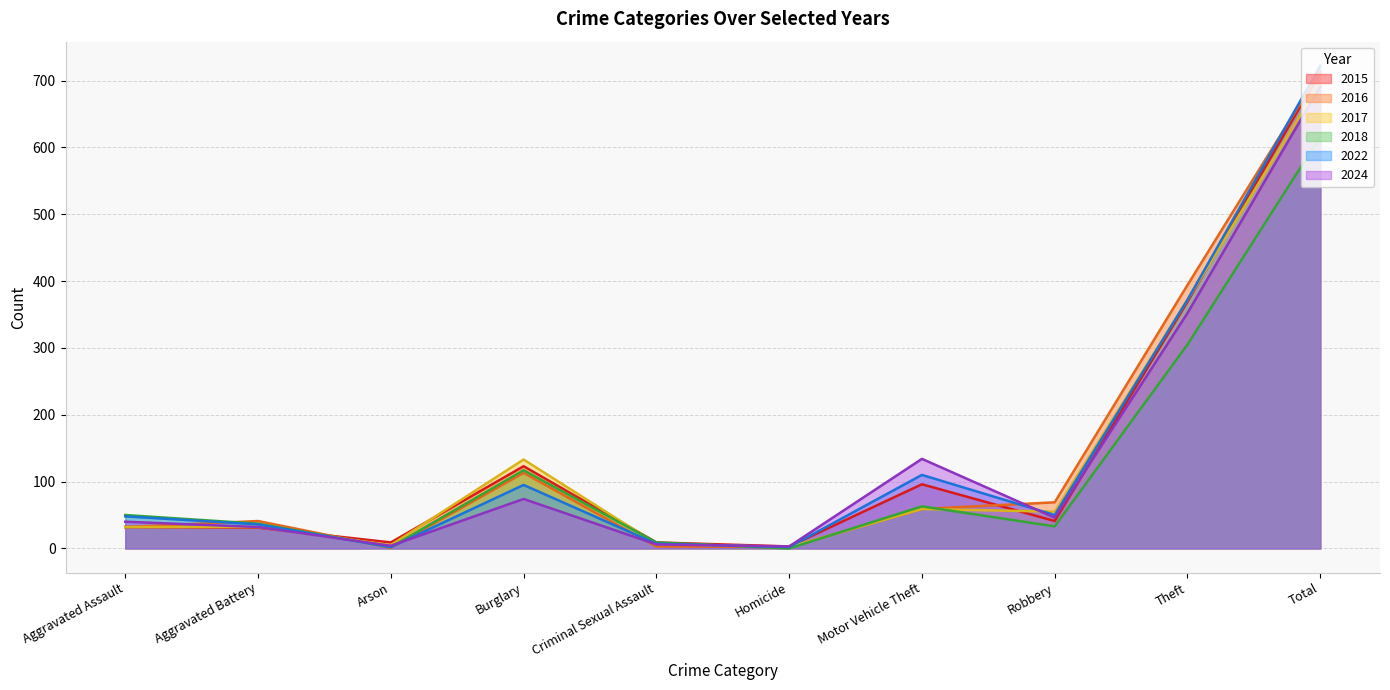

Reading right to left, list all the values displayed in this chart.

2015: Total=713	Theft=369	Robbery=41	Motor Vehicle Theft=96	Homicide=3	Criminal Sexual Assault=9	Burglary=123	Arson=9	Aggravated Battery=31	Aggravated Assault=32
2016: Total=714	Theft=394	Robbery=69	Motor Vehicle Theft=59	Homicide=2	Criminal Sexual Assault=3	Burglary=113	Arson=1	Aggravated Battery=41	Aggravated Assault=32
2017: Total=697	Theft=372	Robbery=55	Motor Vehicle Theft=59	Homicide=2	Criminal Sexual Assault=7	Burglary=133	Arson=5	Aggravated Battery=32	Aggravated Assault=32
2018: Total=616	Theft=305	Robbery=33	Motor Vehicle Theft=63	Homicide=0	Criminal Sexual Assault=9	Burglary=117	Arson=2	Aggravated Battery=37	Aggravated Assault=50
2022: Total=722	Theft=372	Robbery=50	Motor Vehicle Theft=110	Homicide=2	Criminal Sexual Assault=7	Burglary=95	Arson=2	Aggravated Battery=36	Aggravated Assault=48
2024: Total=691	Theft=352	Robbery=46	Motor Vehicle Theft=134	Homicide=3	Criminal Sexual Assault=6	Burglary=74	Arson=4	Aggravated Battery=32	Aggravated Assault=40